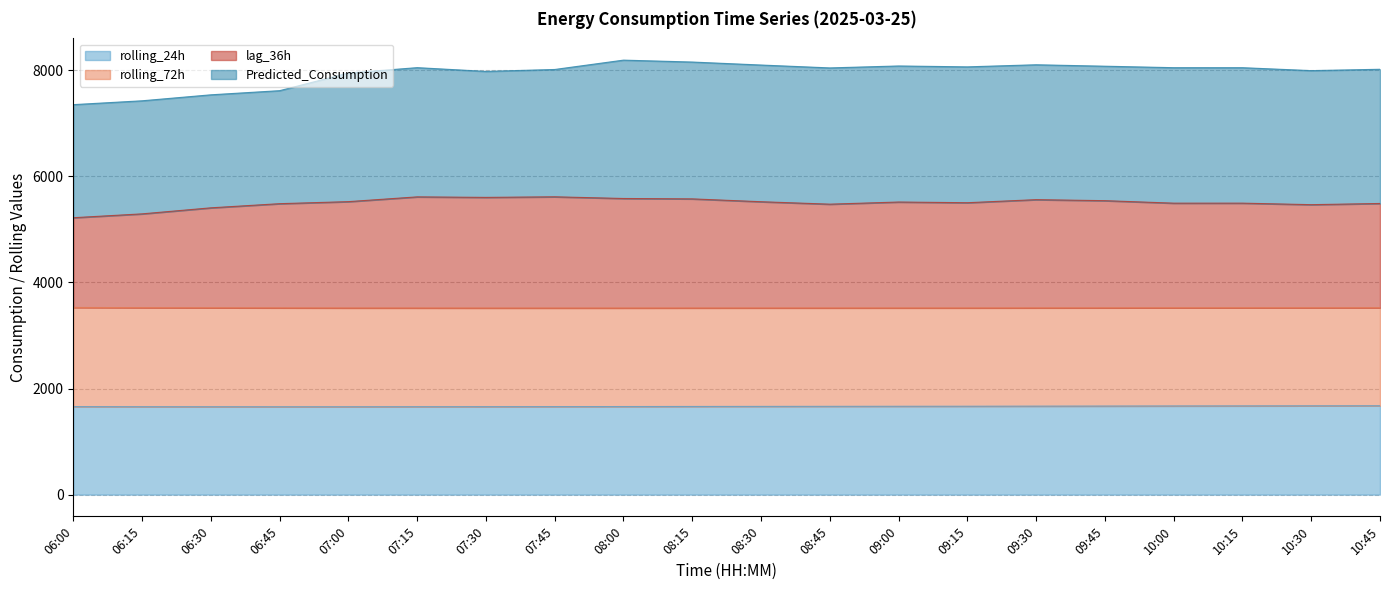

What position from the left is 06:45?

4